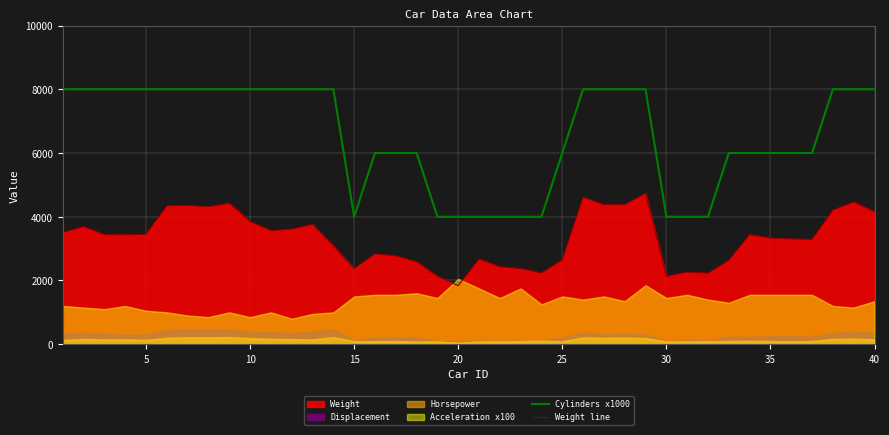

The value of Cylinders x1000 at 5 is 8000. True or false?

True